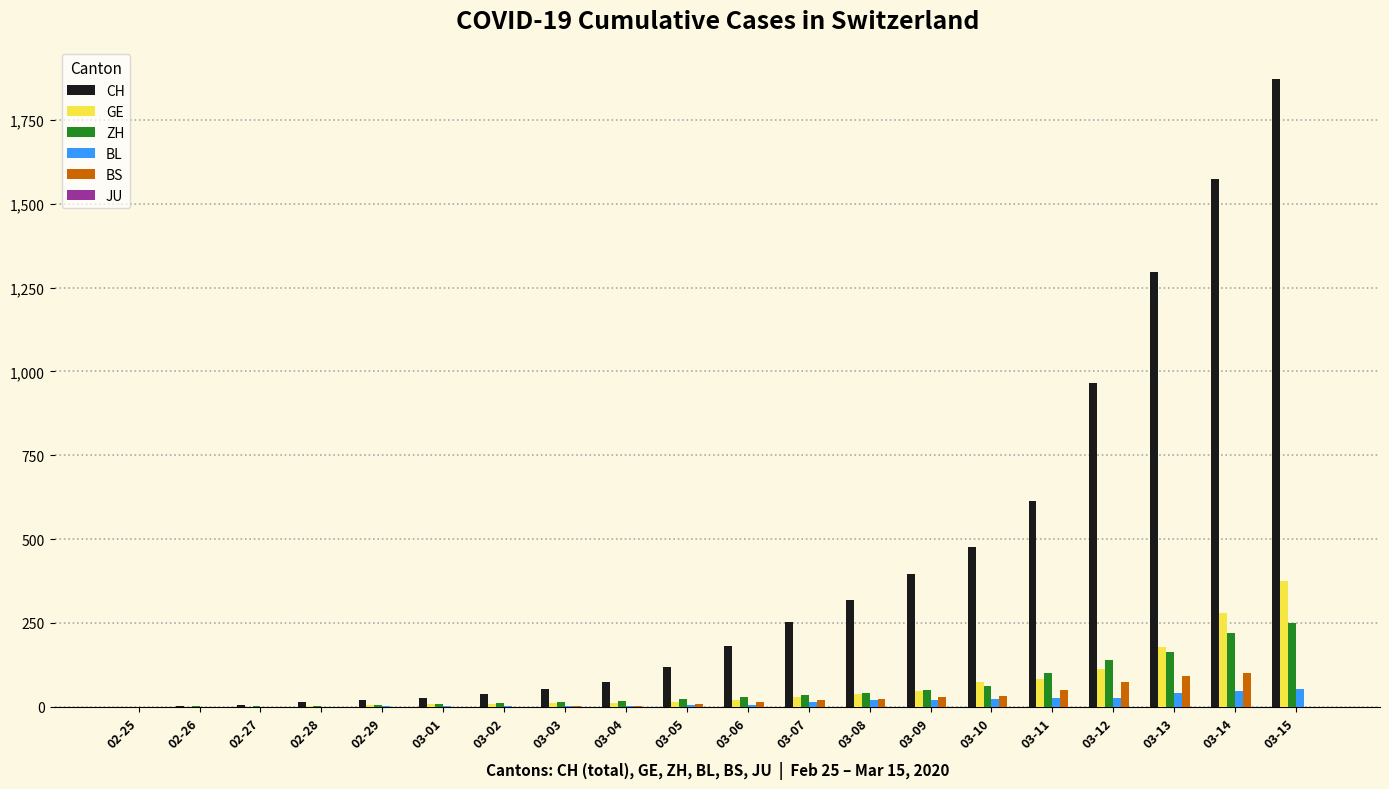

At which label is CH closest to 936?

03-12